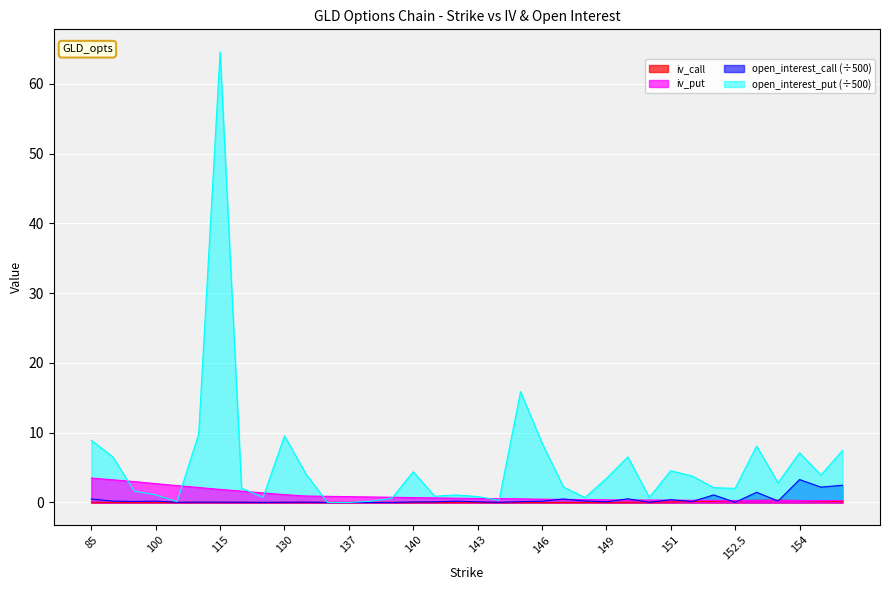

What is the total value across all series at 90?

10.0